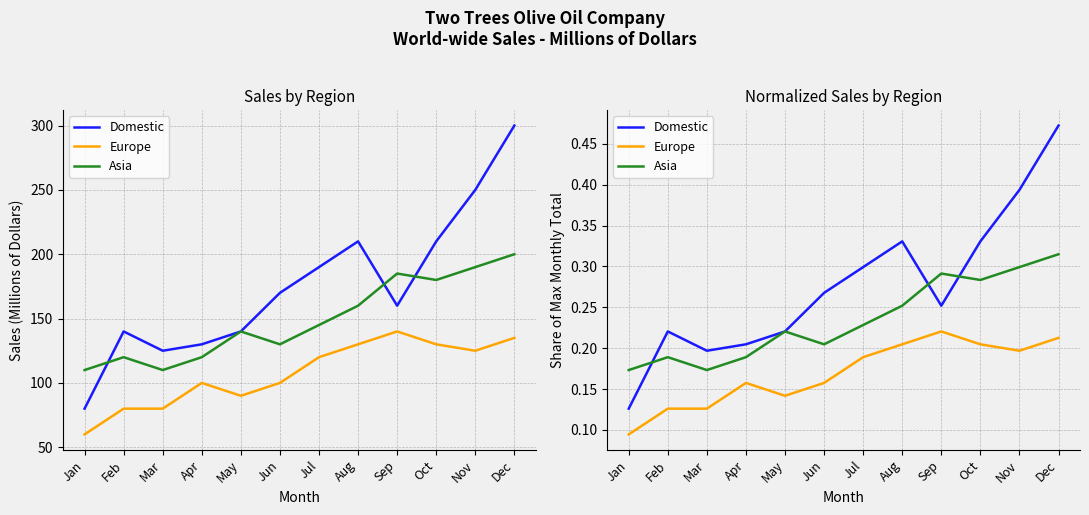

Is the value of Asia at Jan greater than the value of Domestic at Oct?

No